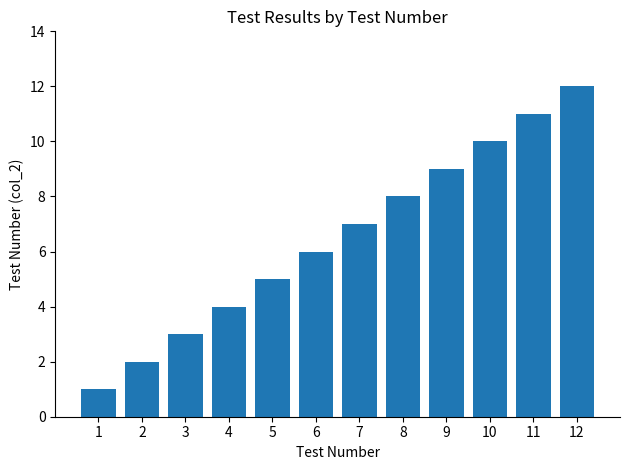

How many data points are less than 7?

6